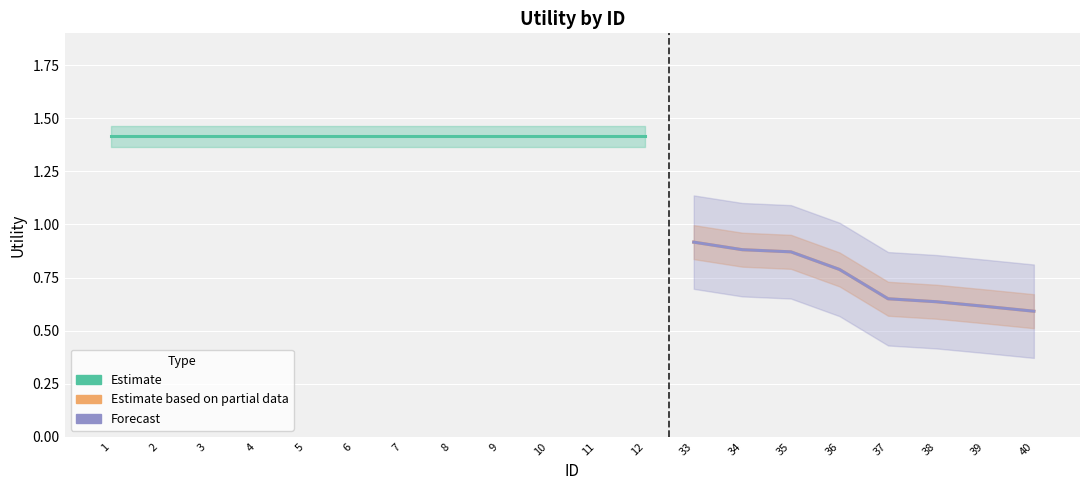

What is the difference between the maximum and second lowest values in the Estimate based on partial data series?

0.8